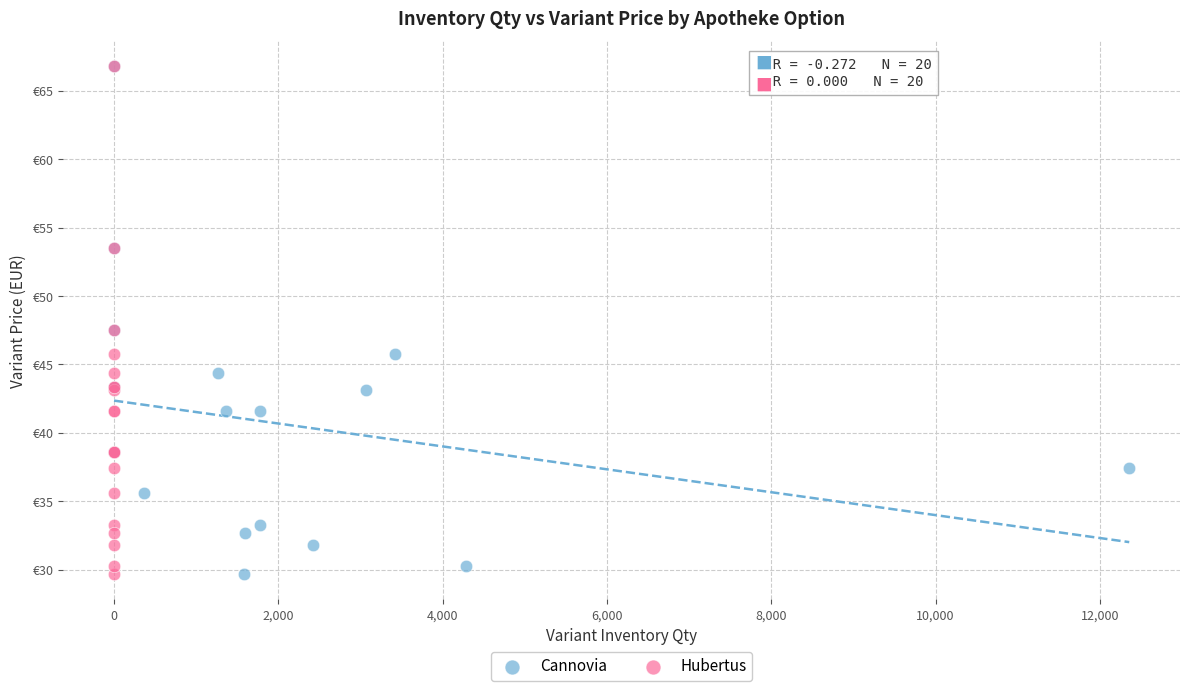

What are all the series names shown in the legend?

Сannovia, Hubertus